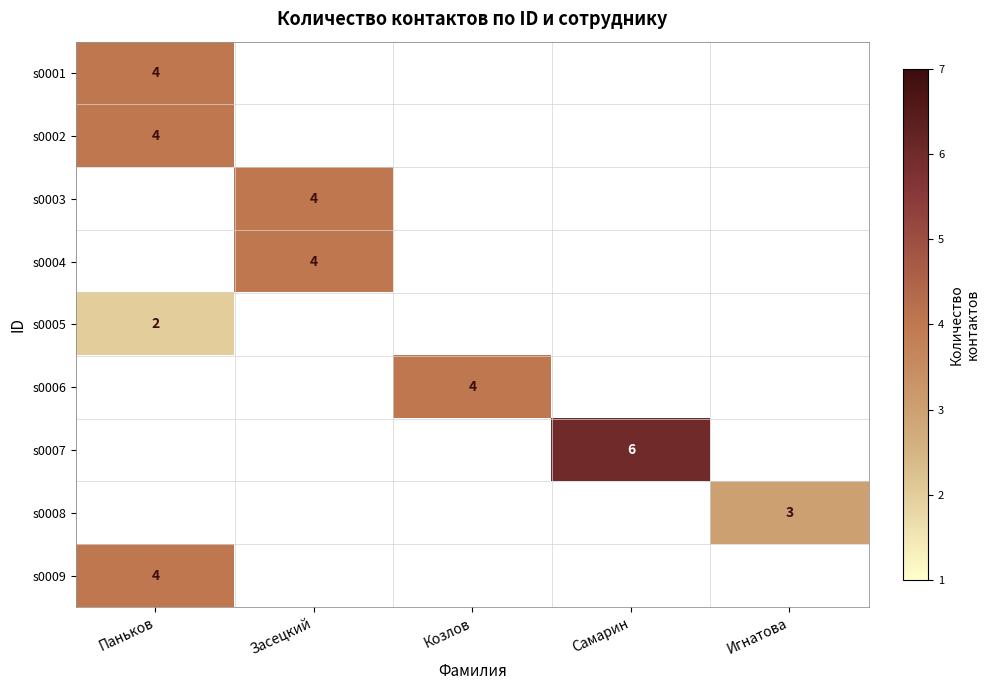

How many data points does each series have?

5